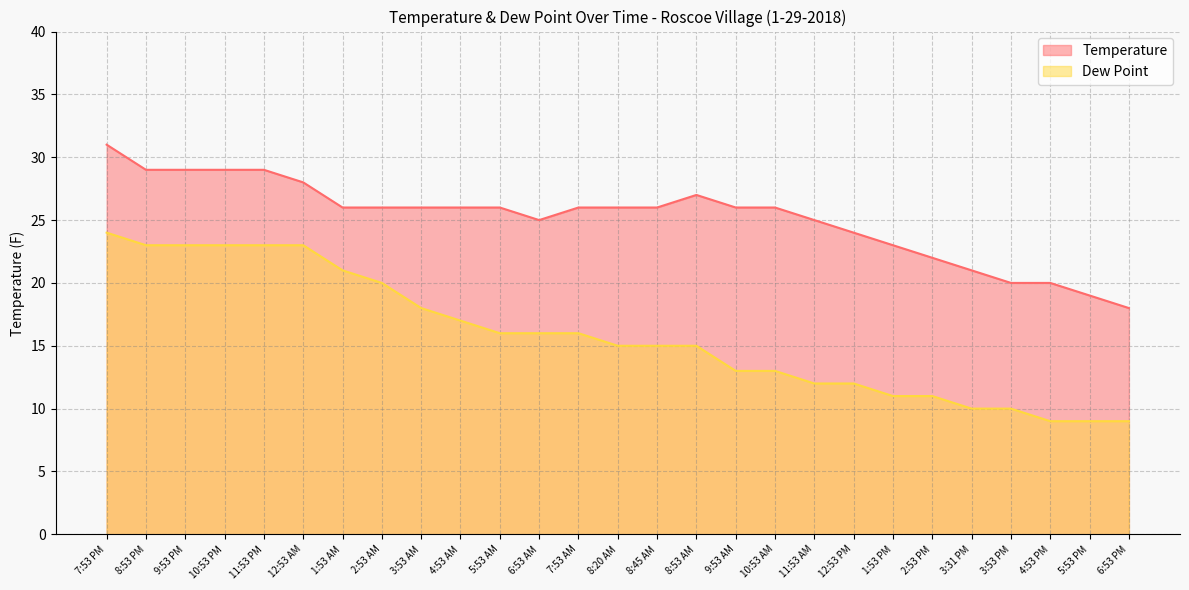

Reading right to left, transcribe all the data shown in this chart.

Temperature: 6:53 PM=18	5:53 PM=19	4:53 PM=20	3:53 PM=20	3:31 PM=21	2:53 PM=22	1:53 PM=23	12:53 PM=24	11:53 AM=25	10:53 AM=26	9:53 AM=26	8:53 AM=27	8:45 AM=26	8:20 AM=26	7:53 AM=26	6:53 AM=25	5:53 AM=26	4:53 AM=26	3:53 AM=26	2:53 AM=26	1:53 AM=26	12:53 AM=28	11:53 PM=29	10:53 PM=29	9:53 PM=29	8:53 PM=29	7:53 PM=31
Dew Point: 6:53 PM=9	5:53 PM=9	4:53 PM=9	3:53 PM=10	3:31 PM=10	2:53 PM=11	1:53 PM=11	12:53 PM=12	11:53 AM=12	10:53 AM=13	9:53 AM=13	8:53 AM=15	8:45 AM=15	8:20 AM=15	7:53 AM=16	6:53 AM=16	5:53 AM=16	4:53 AM=17	3:53 AM=18	2:53 AM=20	1:53 AM=21	12:53 AM=23	11:53 PM=23	10:53 PM=23	9:53 PM=23	8:53 PM=23	7:53 PM=24